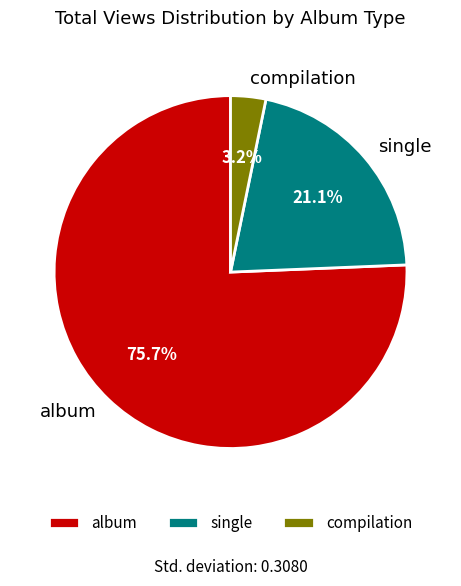

How many segments does this pie chart have?

3